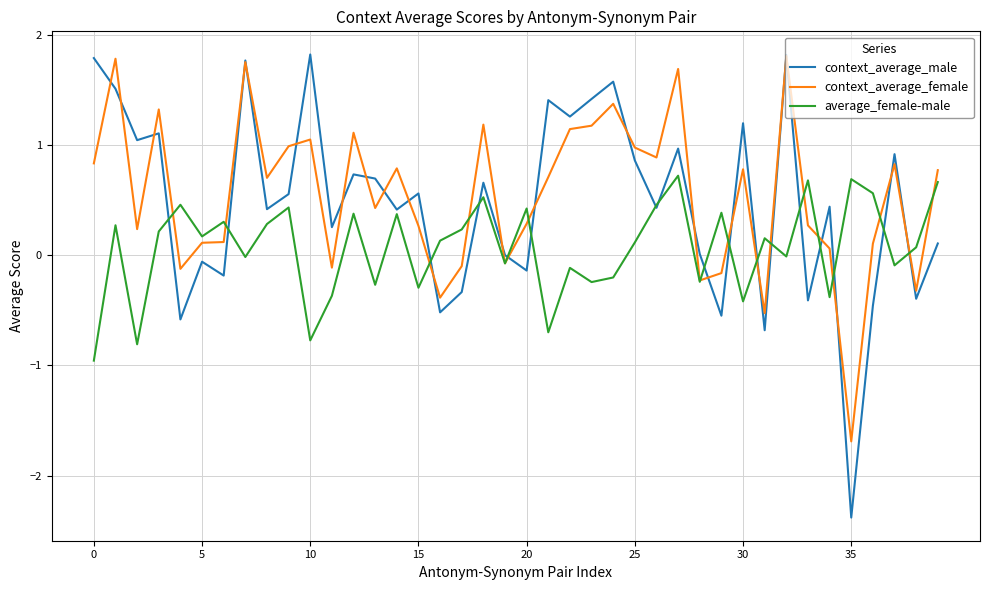

What is the maximum value for context_average_female?

1.8